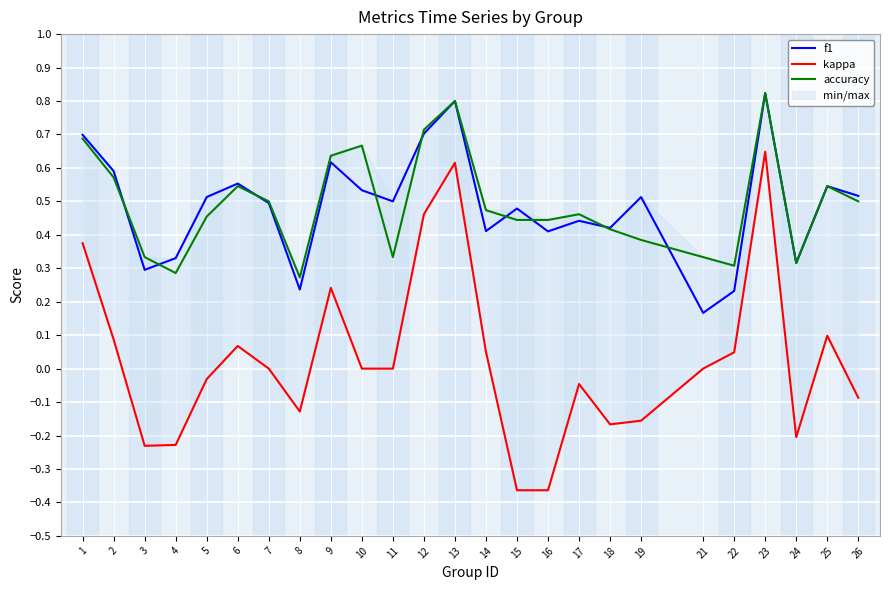

What is the greatest value displayed?

0.8